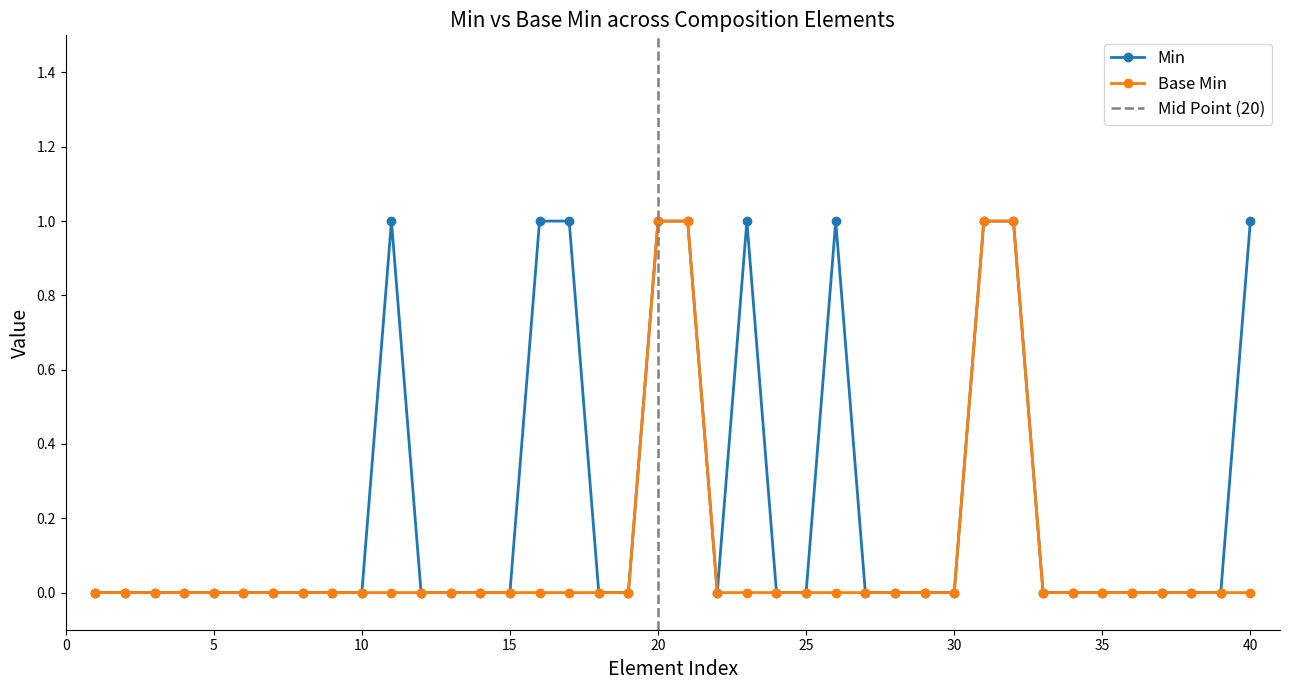

Does the chart display data point markers on the line(s)?

Yes